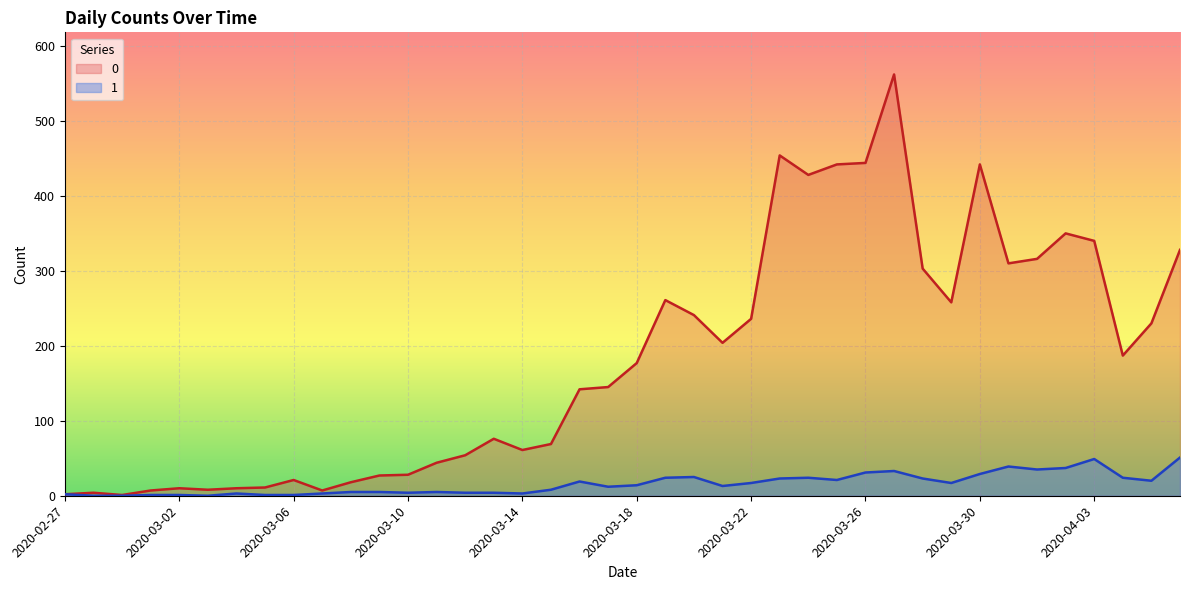

At which label is 1 closest to 25?

2020-03-20